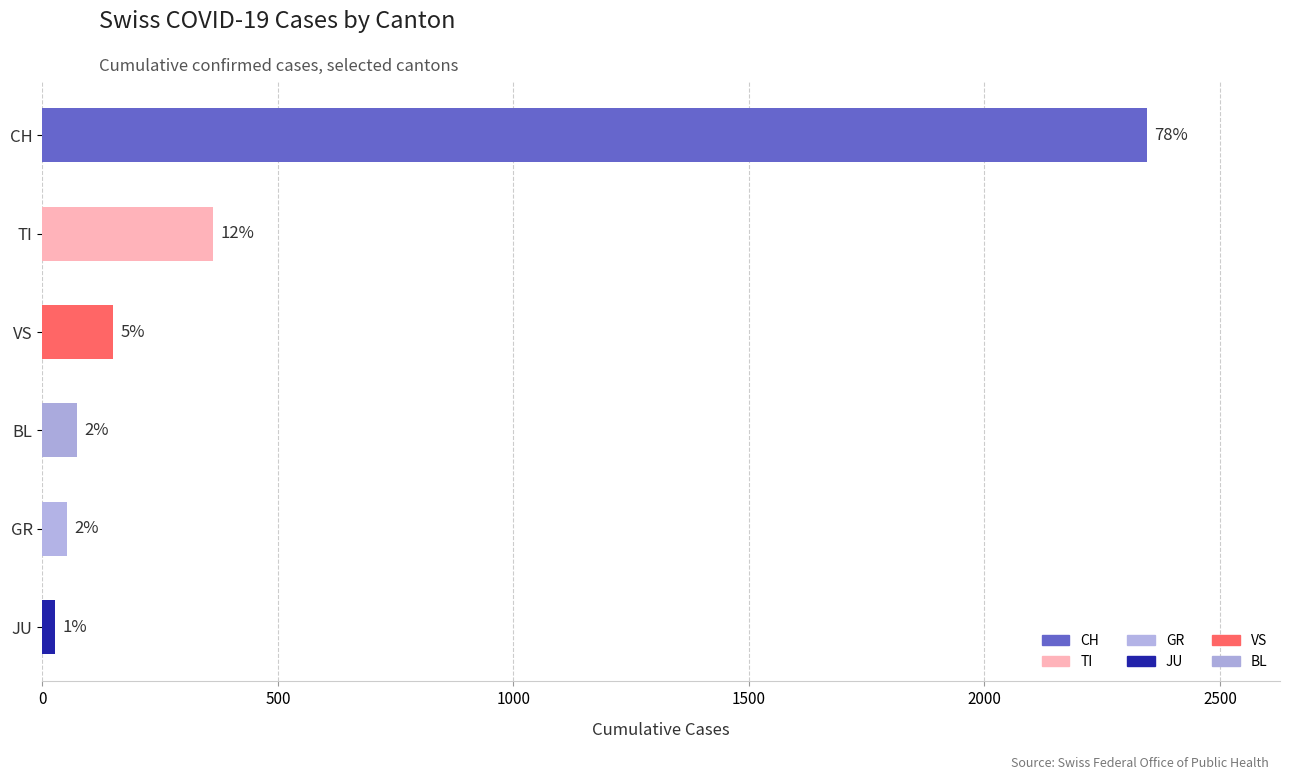

How many bars are there in total?

6